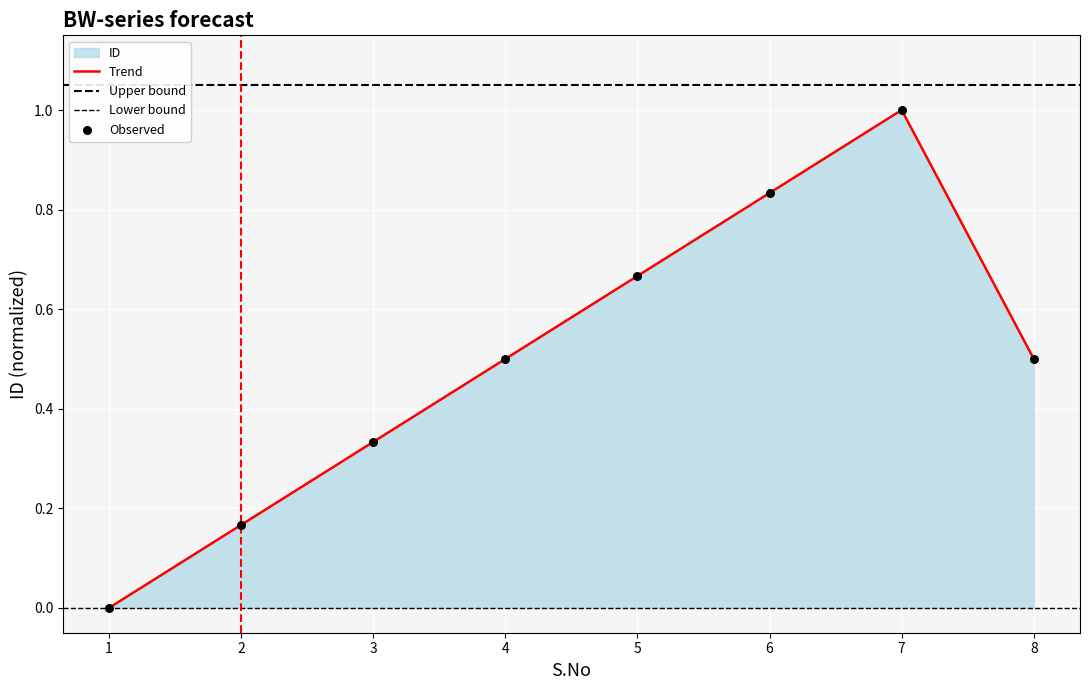

Which has a higher value, 4 or 2?

4